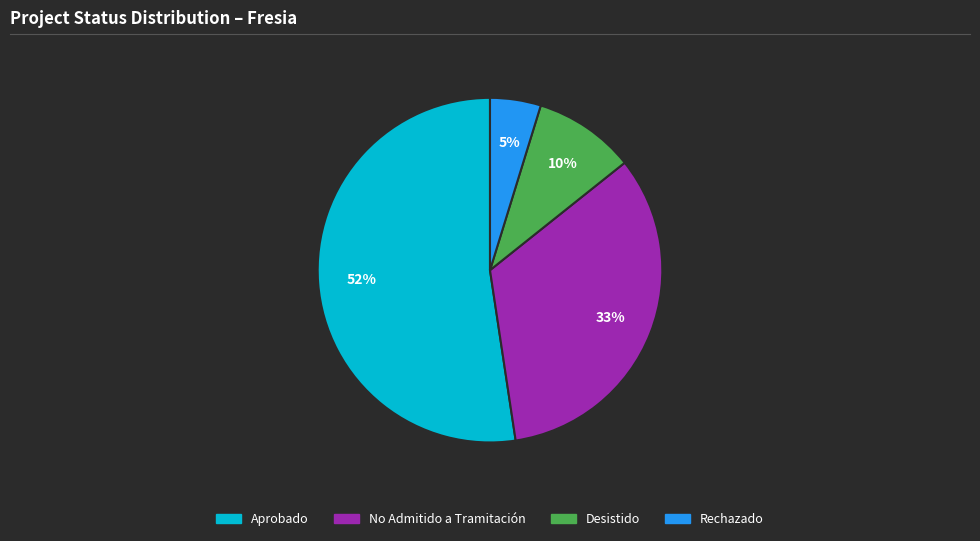

Which slice represents more than half of the pie?

Aprobado